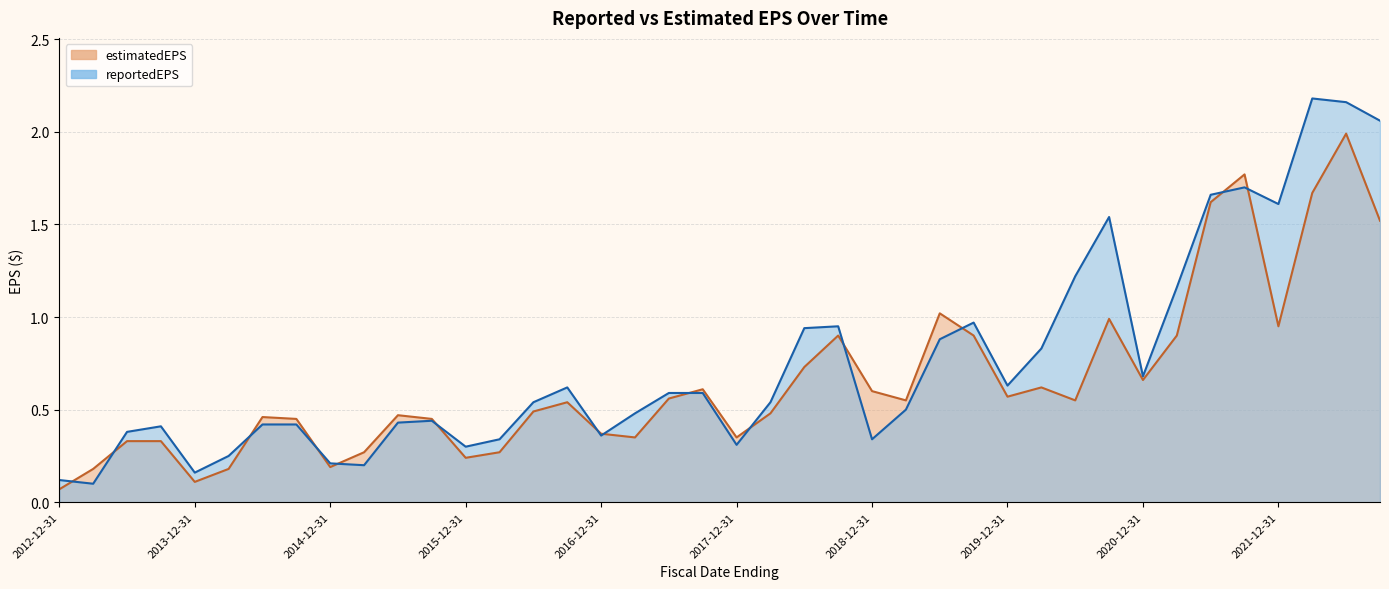

Which label corresponds to the largest value in the chart?

2022-03-31